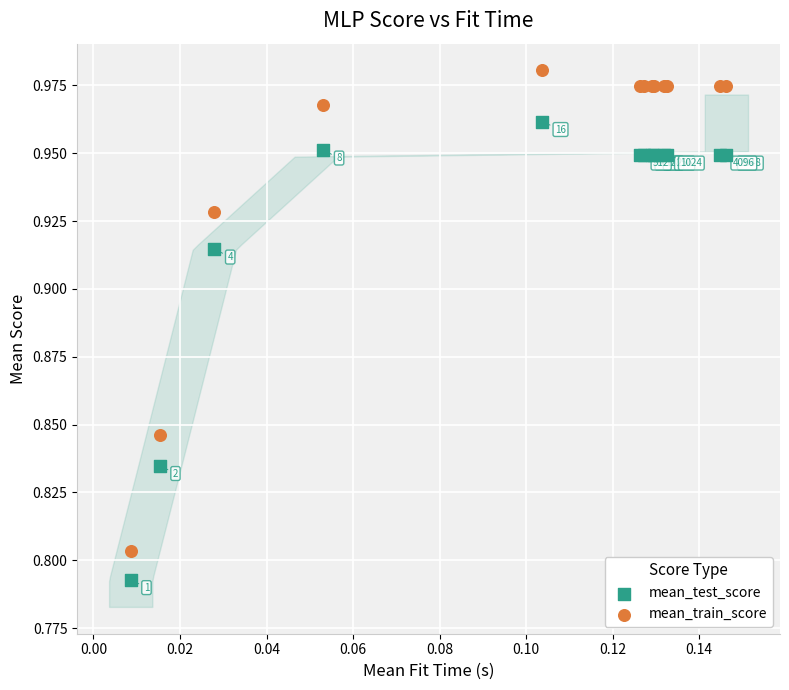

Which series reaches the maximum Y coordinate?

mean_train_score